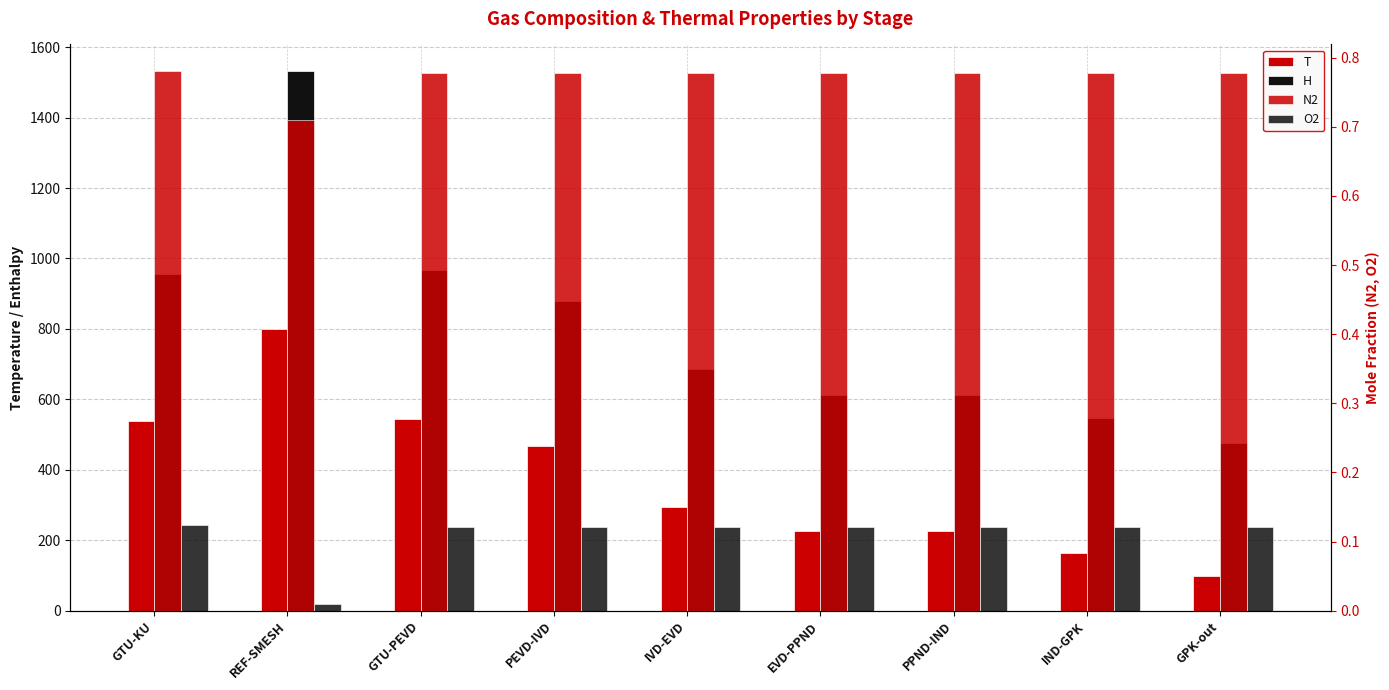

Between PPND-IND and PEVD-IVD, which is larger?

PEVD-IVD